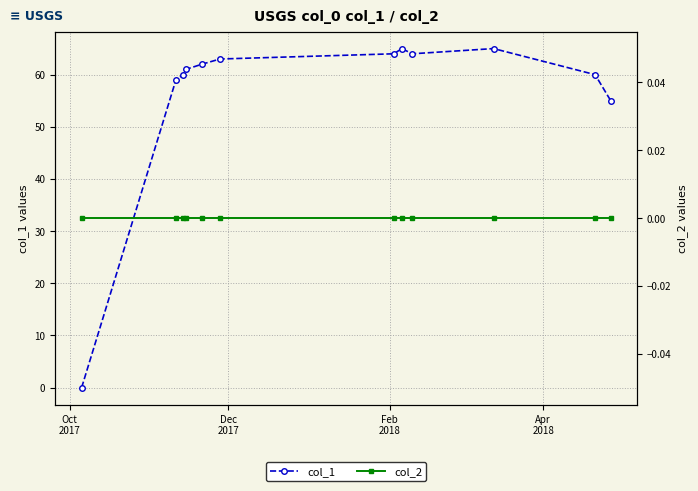

What is the average value of the col_1 series?

56